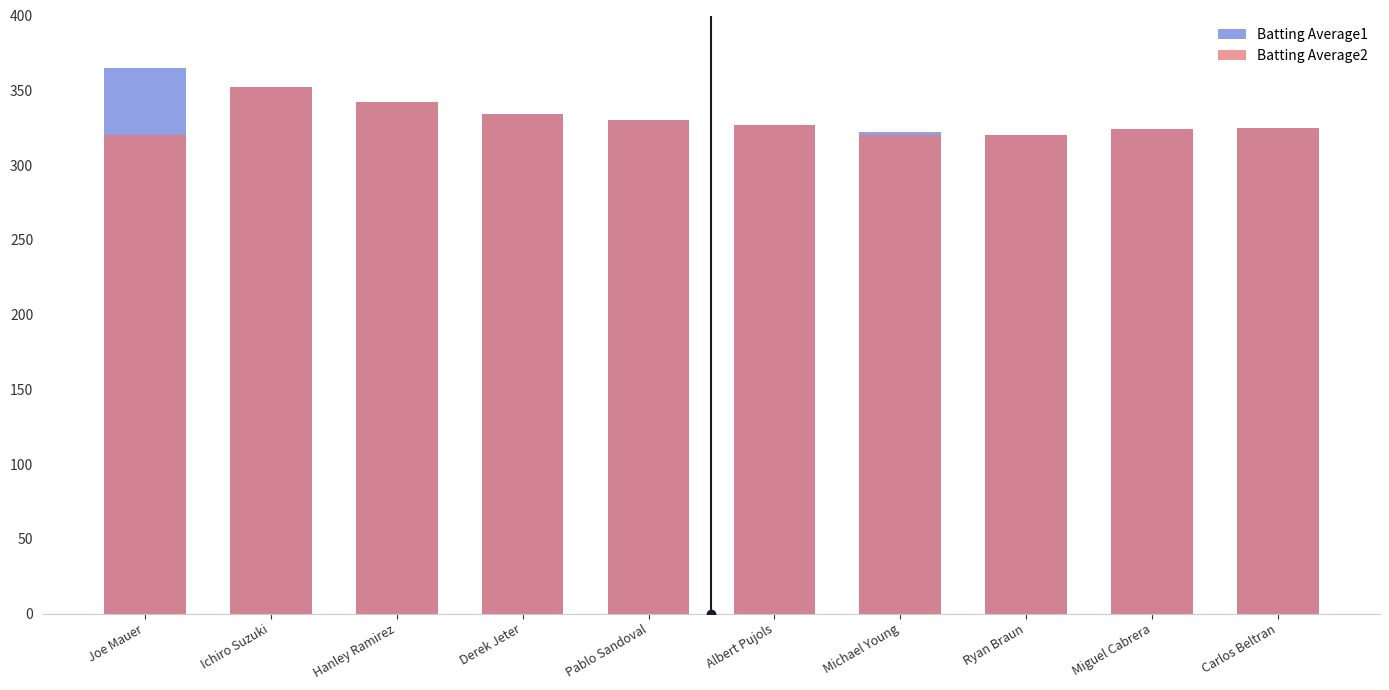

Where is Batting Average1 nearest to the value 342?

Hanley Ramirez